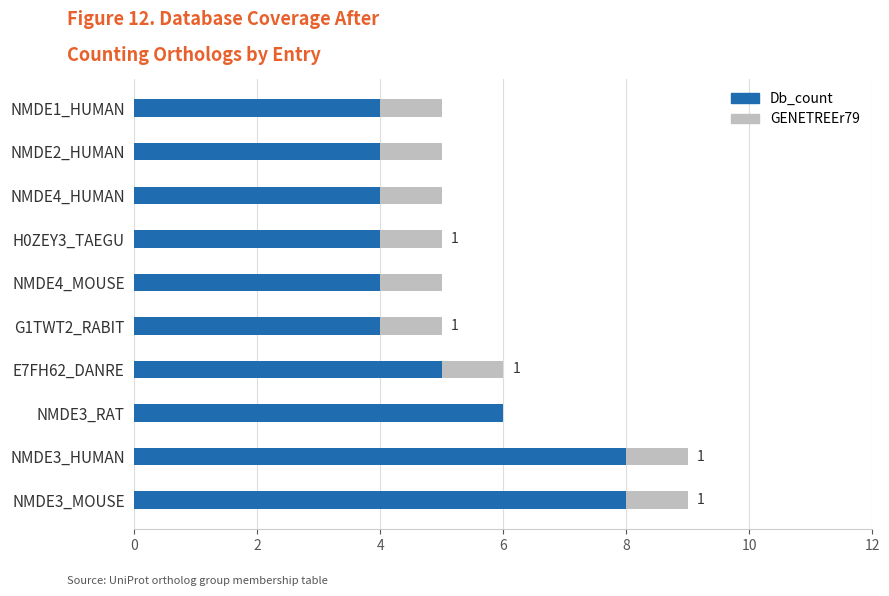

Is it true that Db_count equals 6 at H0ZEY3_TAEGU?

False